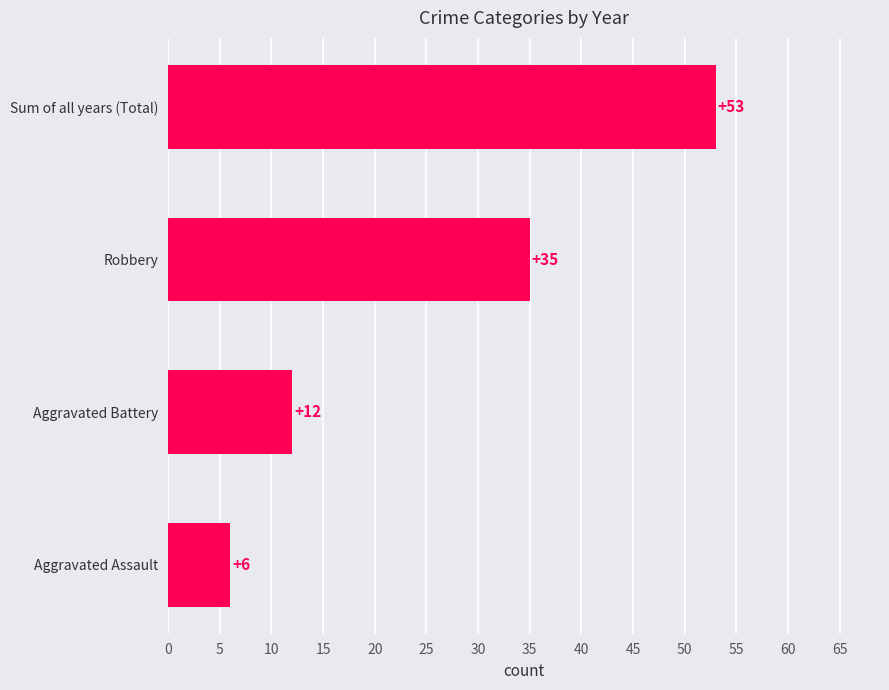

What is the difference between the maximum and second lowest values?

41